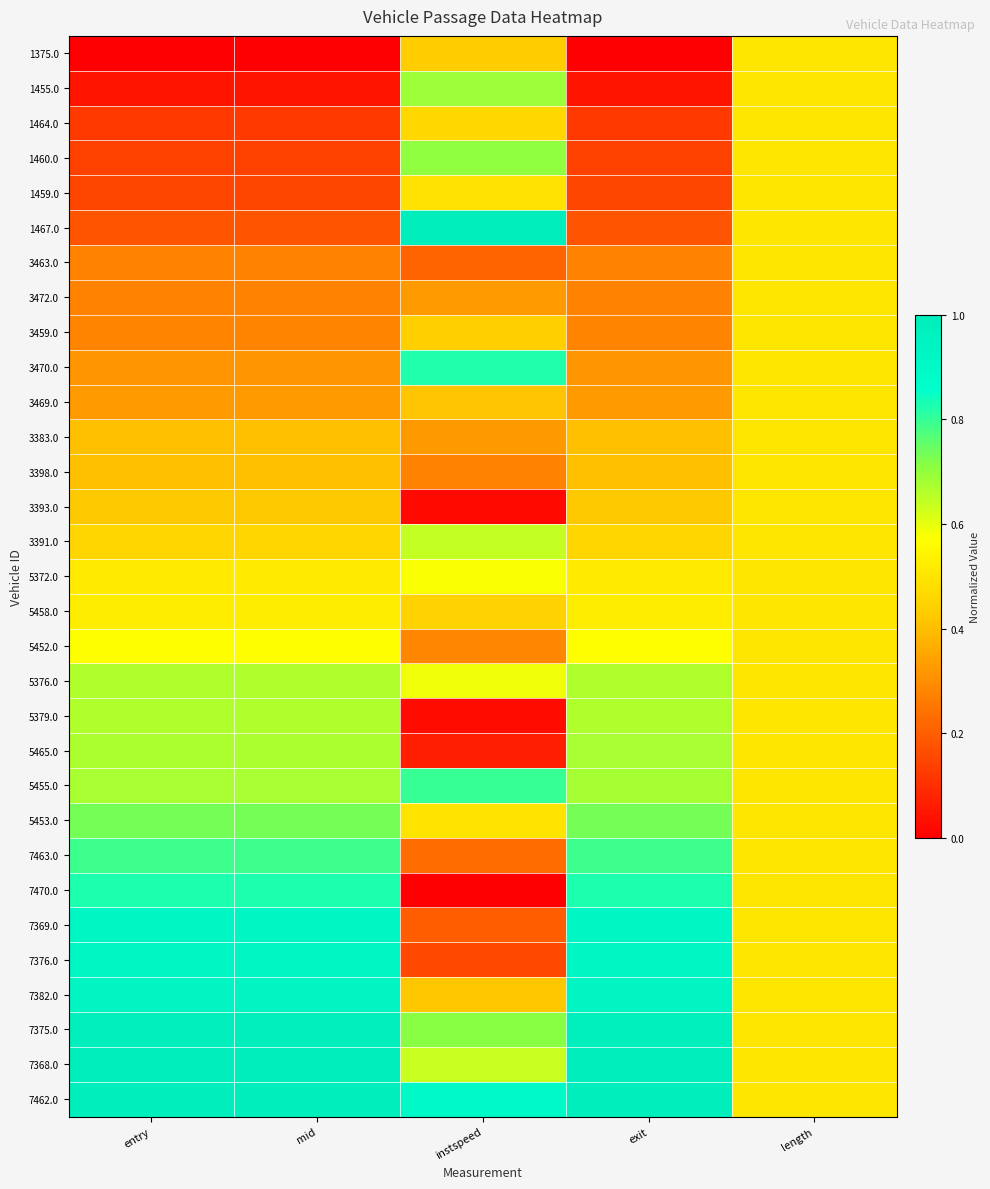

Which label corresponds to the smallest value in the chart?

entry